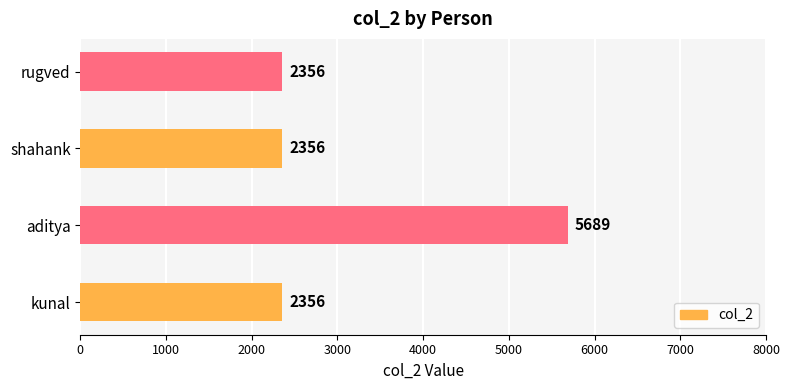

What is the greatest value displayed?

5689